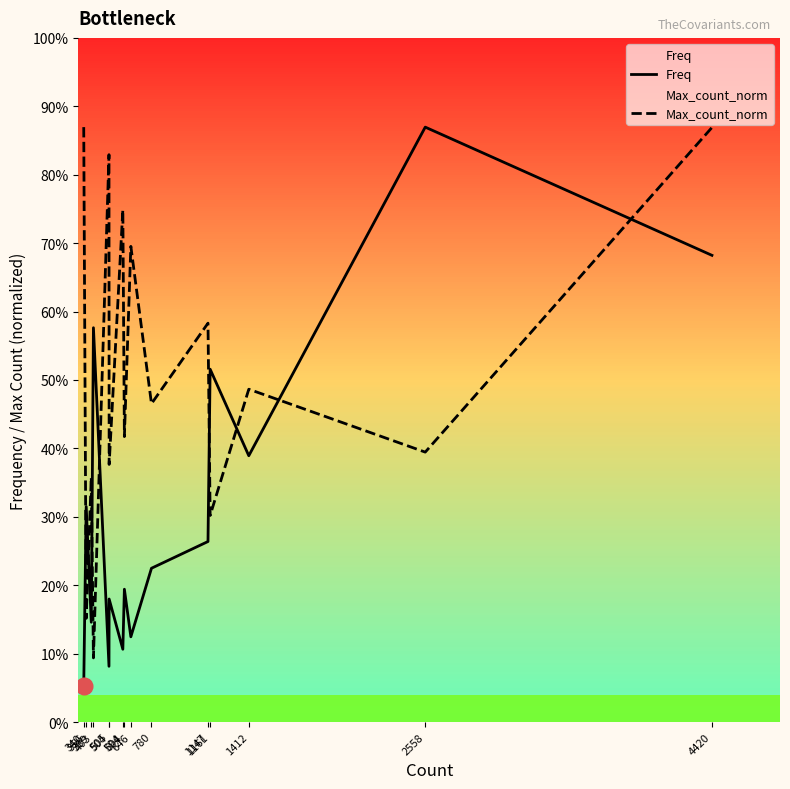

Does the chart have visible grid lines?

No